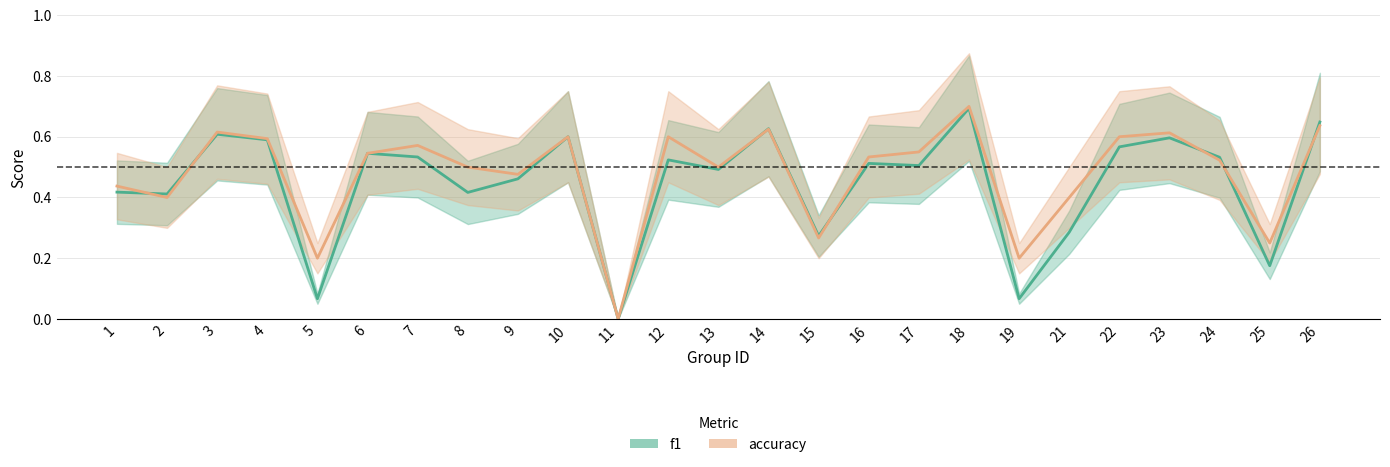

At how many categories does at least one series exceed 0?

24